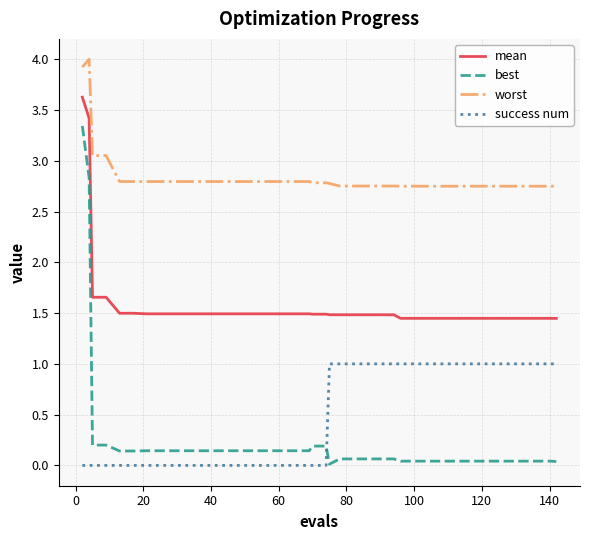

Which series has the largest total across all categories?

worst